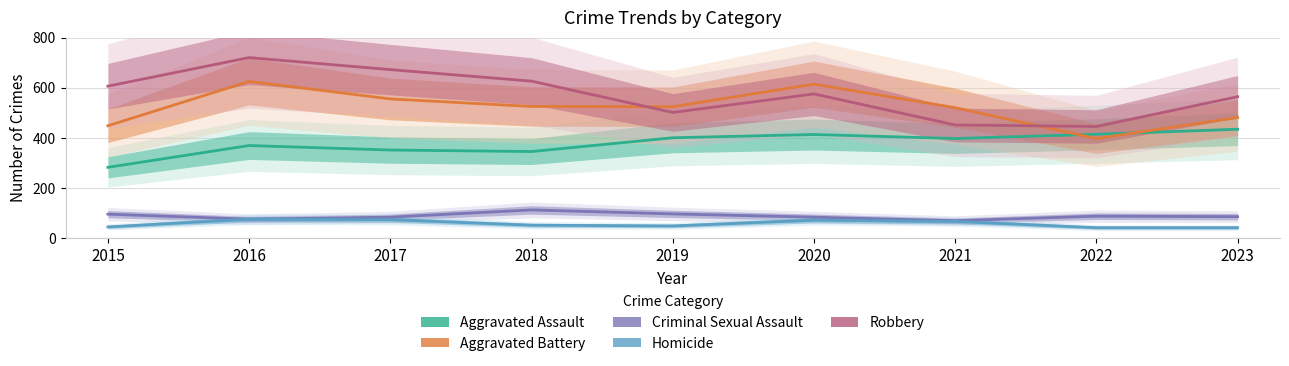

Is the value of Robbery at 2021 greater than the value of Homicide at 2016?

Yes